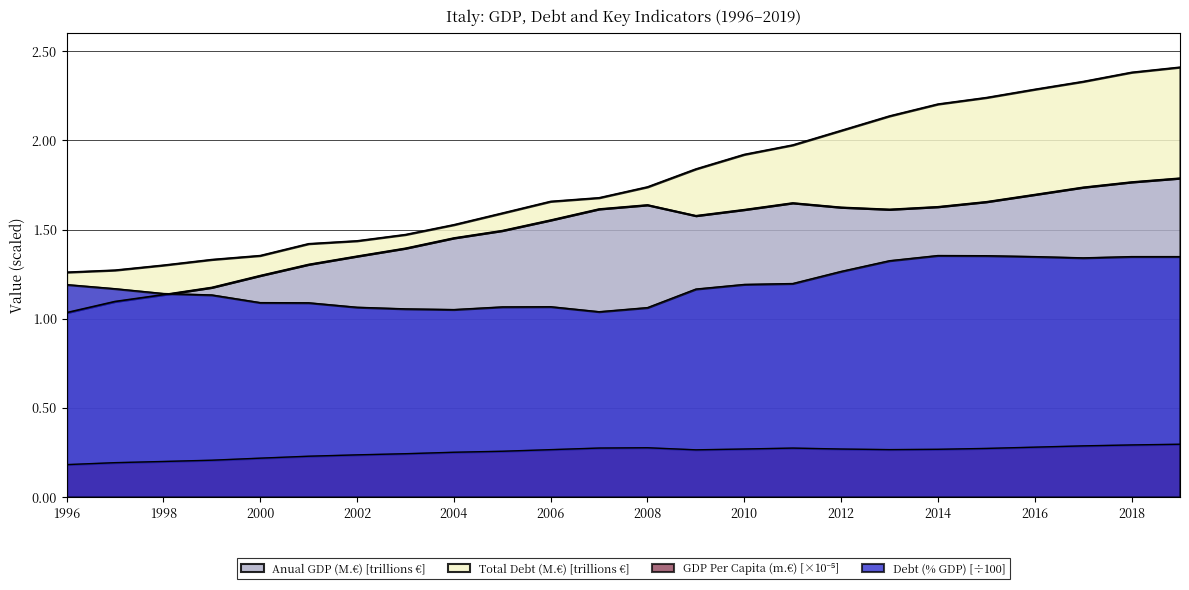

Which series has the largest total across all categories?

Total Debt (M.€)